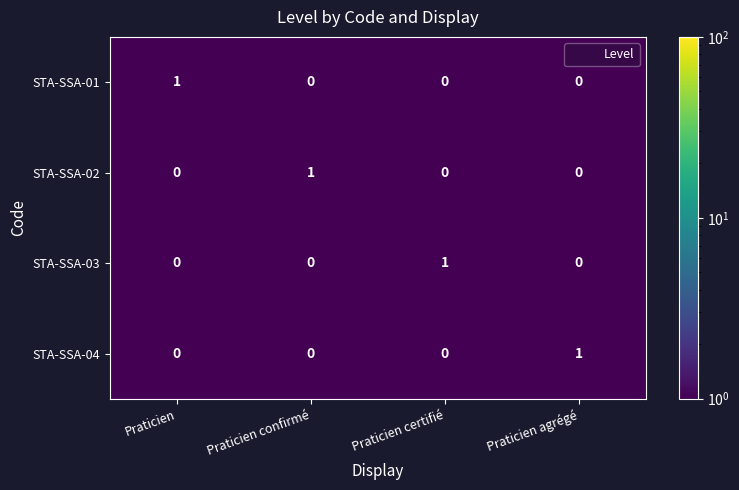

Which category has the highest value in the STA-SSA-03 series?

Praticien certifié